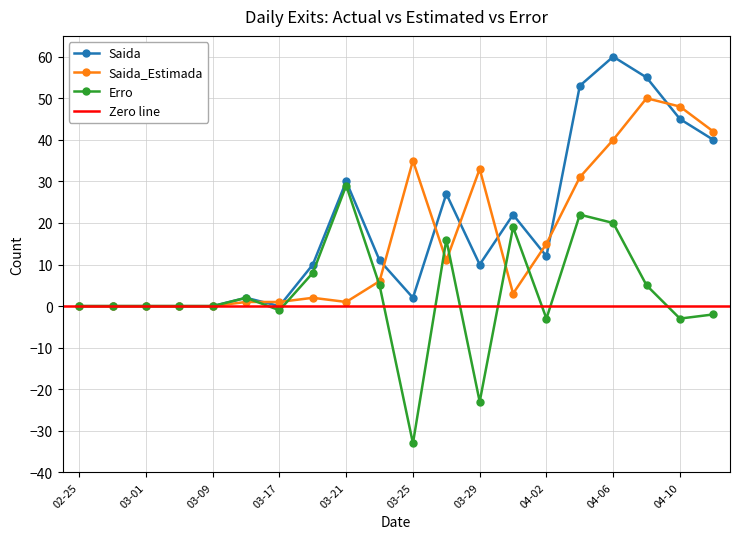

At which label does Erro reach its peak?

03-21